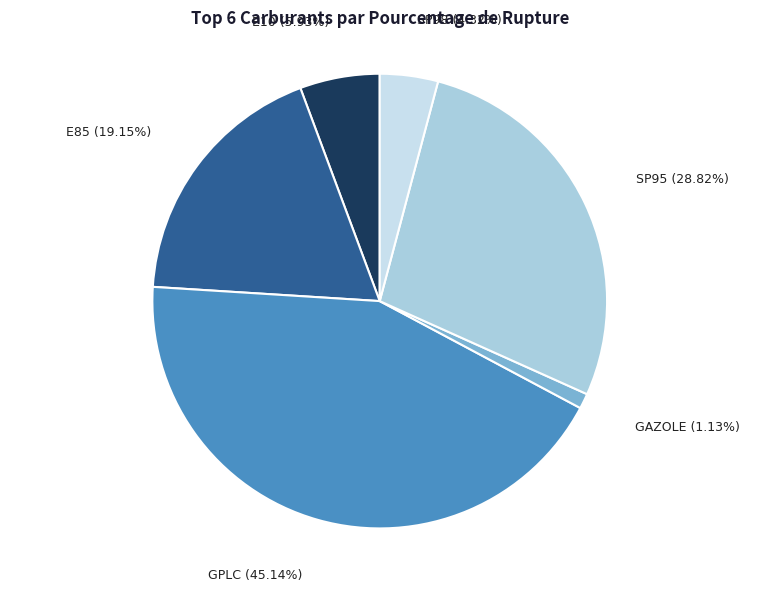

What percentage do GPLc and SP98 together represent?

47.3%